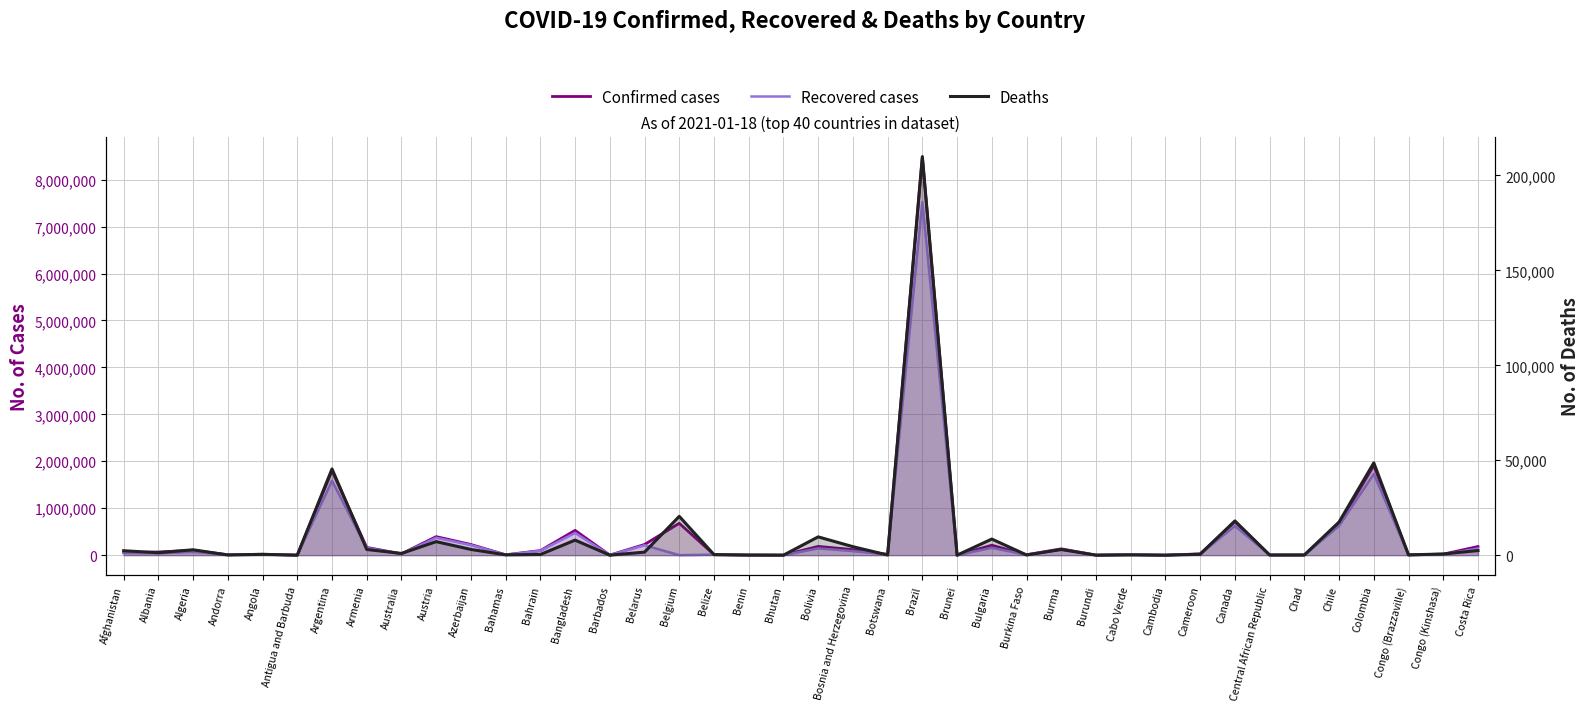

What is the difference between the maximum and minimum values in the Deaths series?

209847